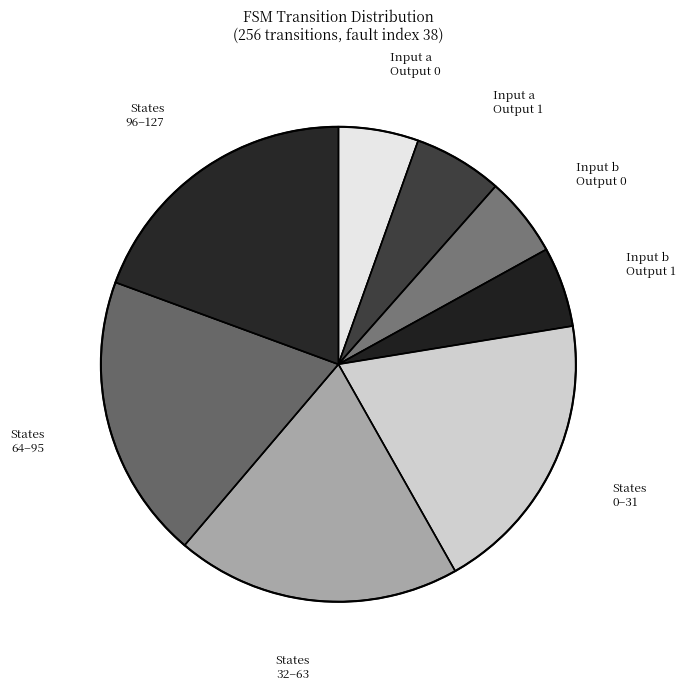

Between Input a Output 0 and States 0–31, which is larger?

States 0–31